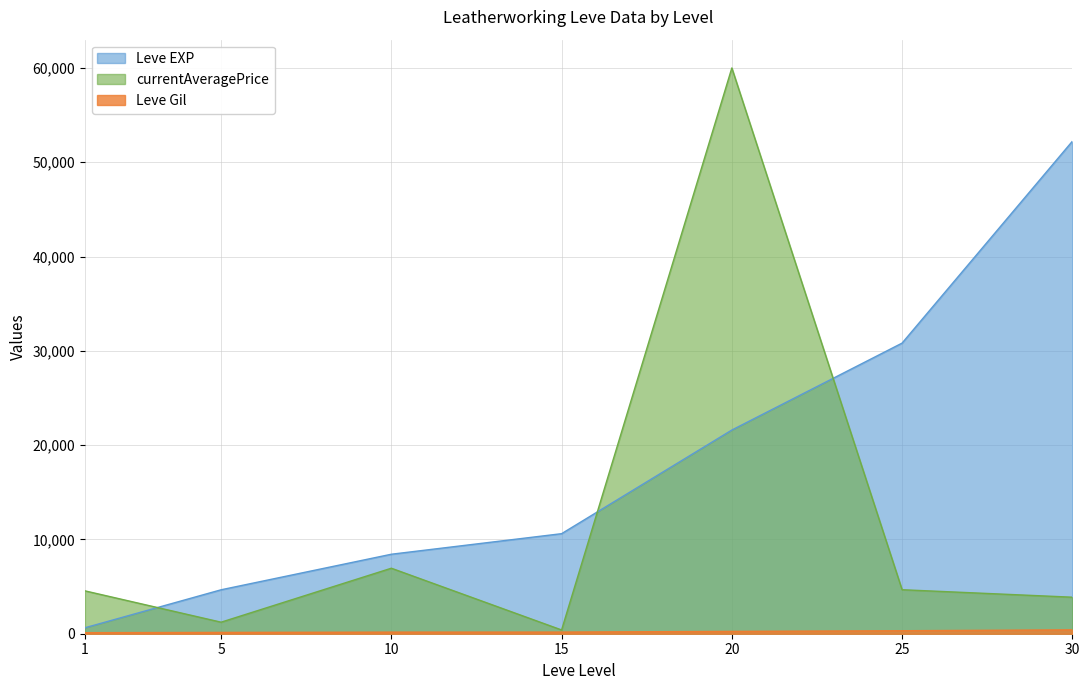

What is the difference between the highest and lowest values at 5?

4520